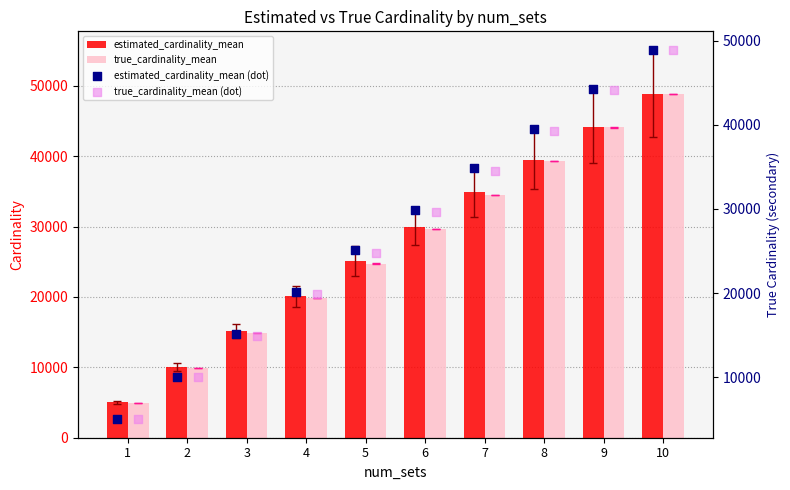

At how many categories does at least one series exceed 19440?

7